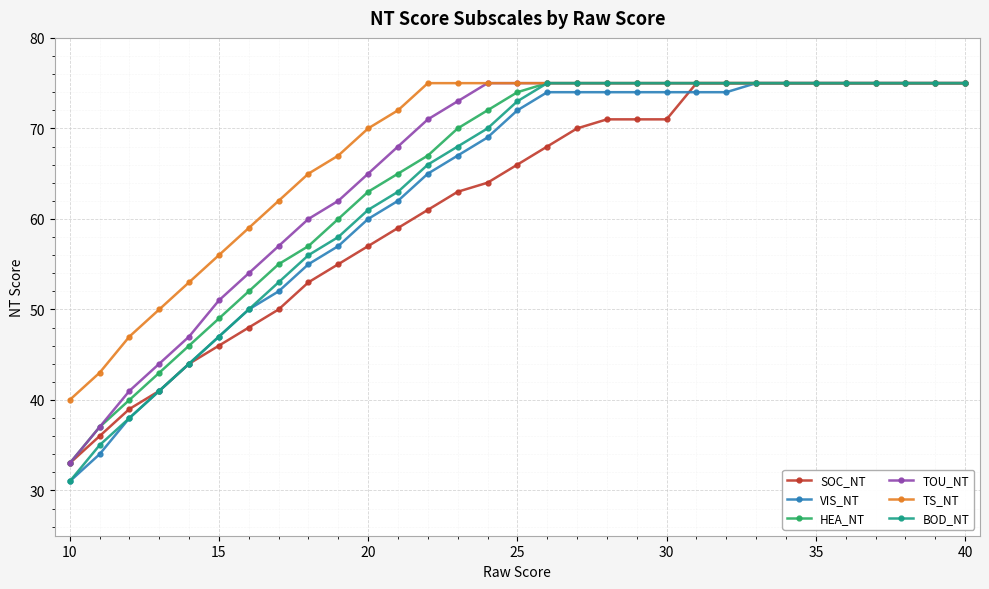

Count the number of data series in this chart.

6